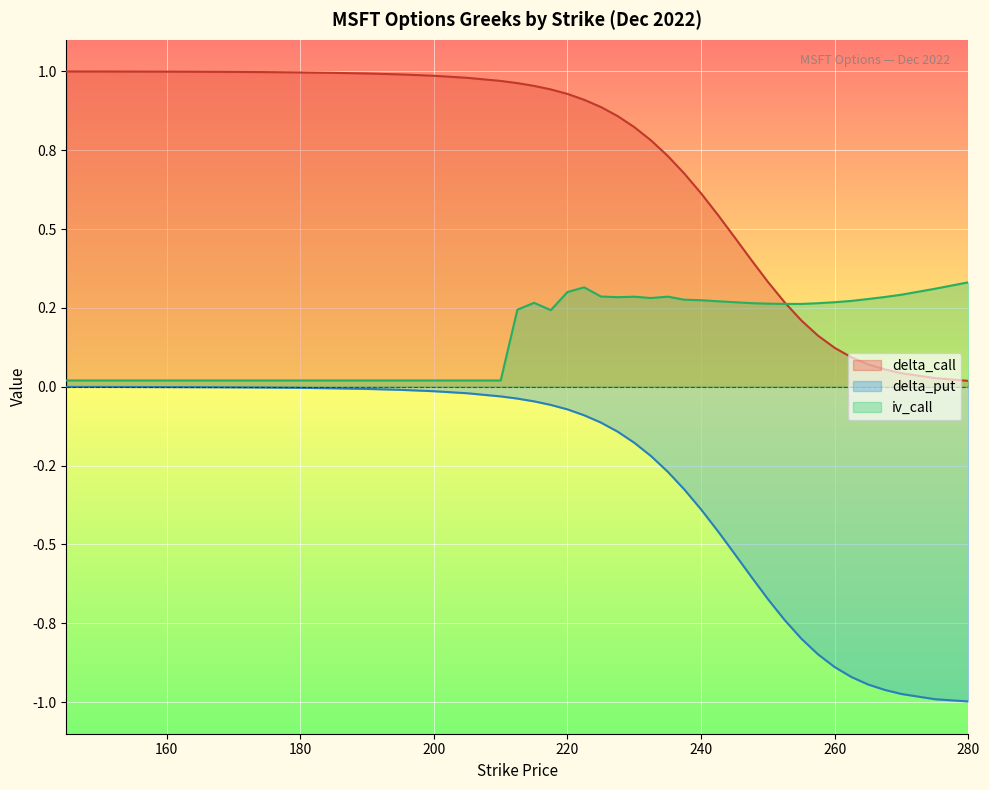

List the labels in order of delta_put value, largest first.

145, 150, 155, 160, 165, 170, 175, 180, 185, 190, 195, 200, 205, 210, 212.5, 215, 217.5, 220, 222.5, 225, 227.5, 230, 232.5, 235, 237.5, 240, 242.5, 245, 247.5, 250, 252.5, 255, 257.5, 260, 262.5, 265, 267.5, 270, 275, 280